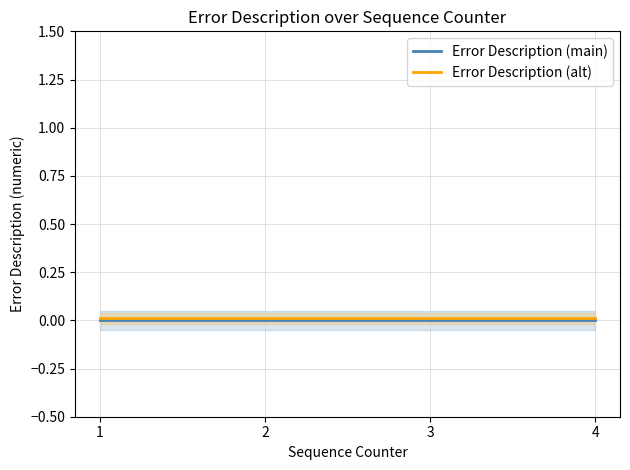

Does the chart display data point markers on the line(s)?

No